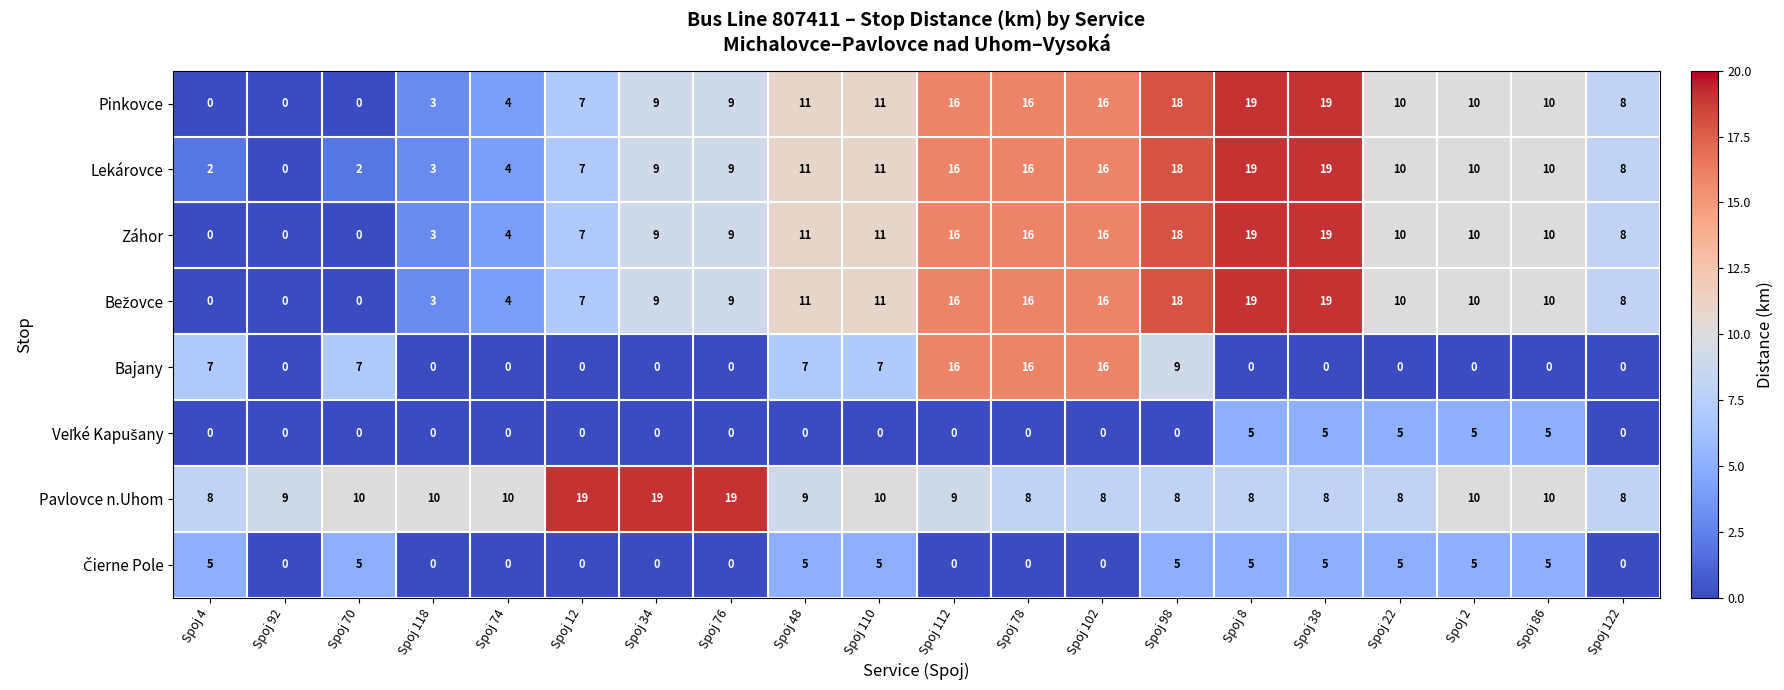

What is the spread (max minus min) of values at Spoj 92?

9